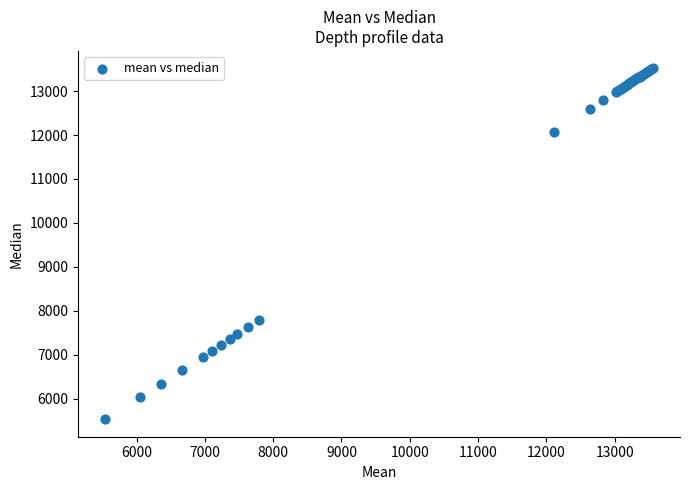

What Y value in the scatter plot is closest to 9524?

7786